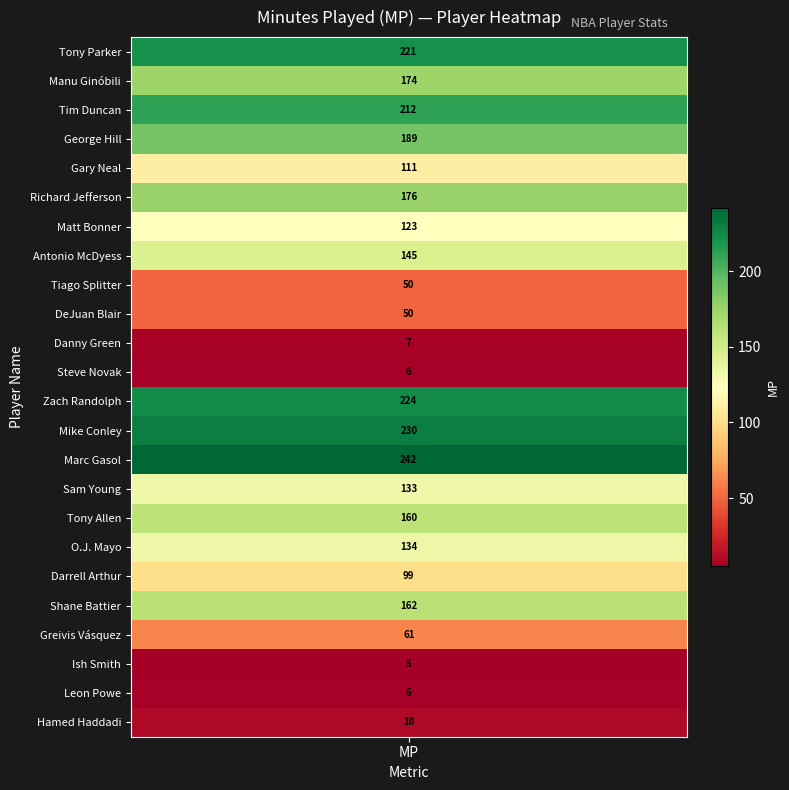

Reading right to left, what are all the values shown in this chart?

23=10	22=6	21=5	20=61	19=162	18=99	17=134	16=160	15=133	14=242	13=230	12=224	11=6	10=7	9=50	8=50	7=145	6=123	5=176	4=111	3=189	2=212	1=174	mp_values=221